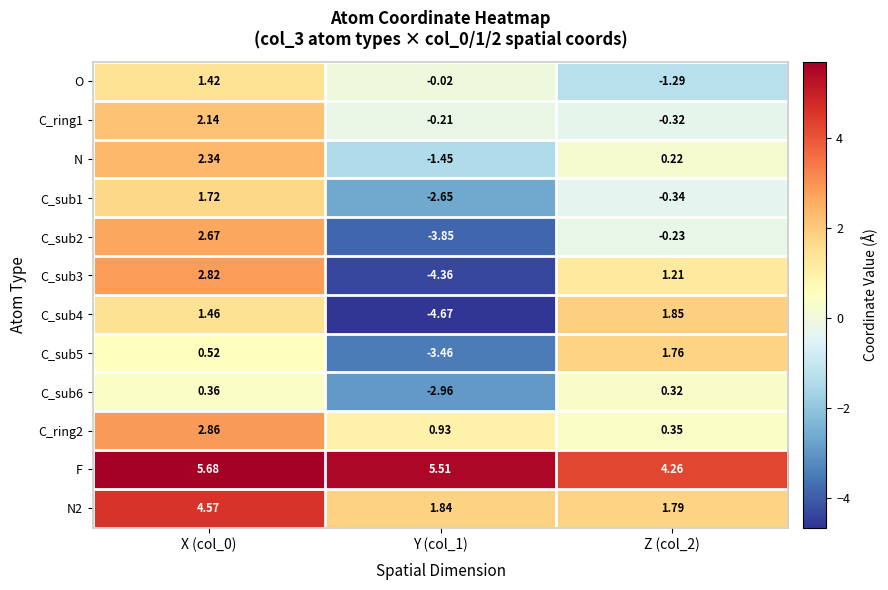

Which series has the largest total across all categories?

F